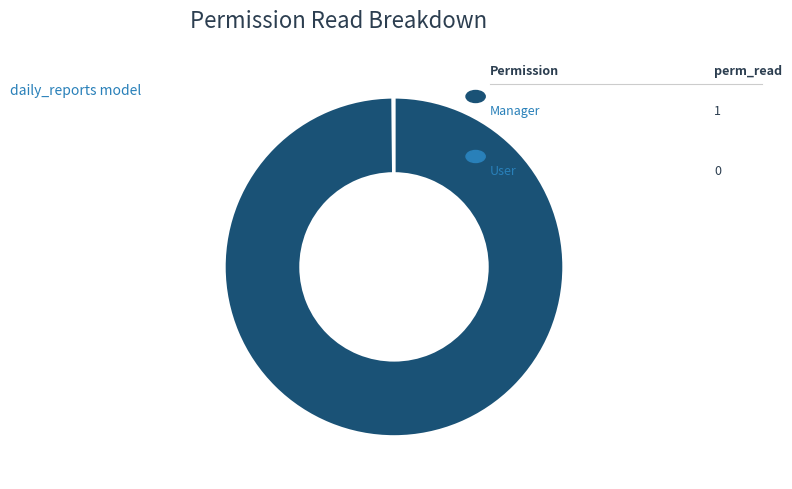

Does any single category account for the majority?

Yes